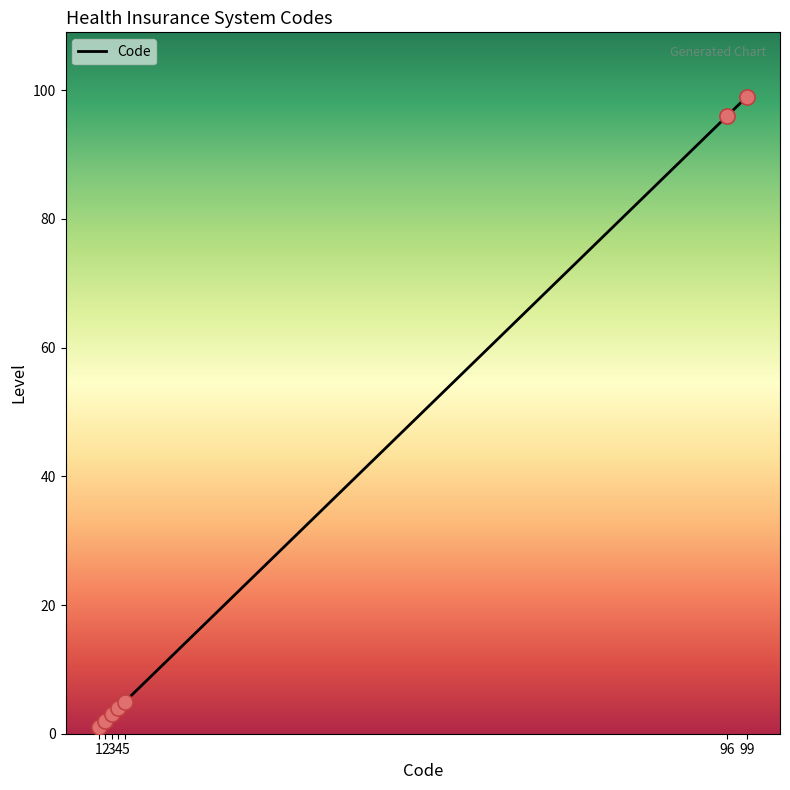

What is the change in value from 1 to 4?

+3